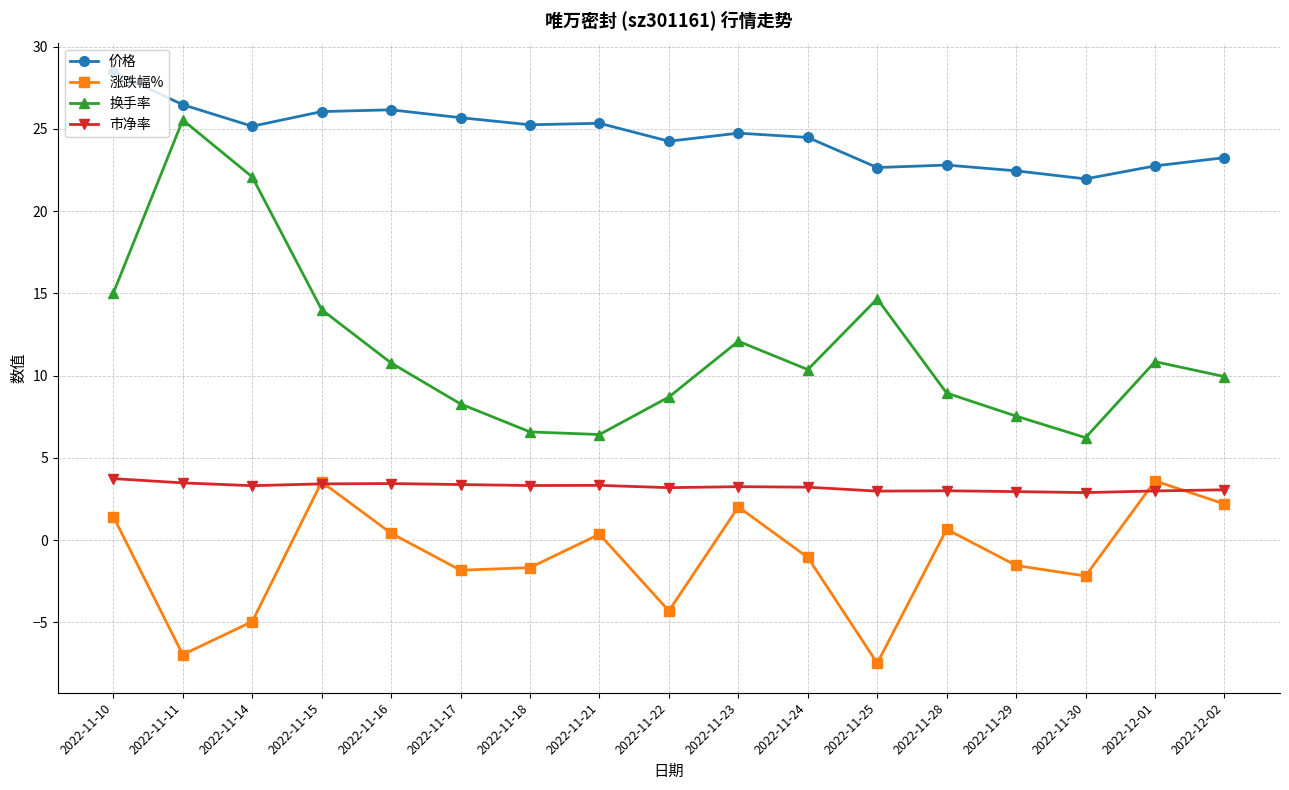

How many distinct data groups are displayed?

4